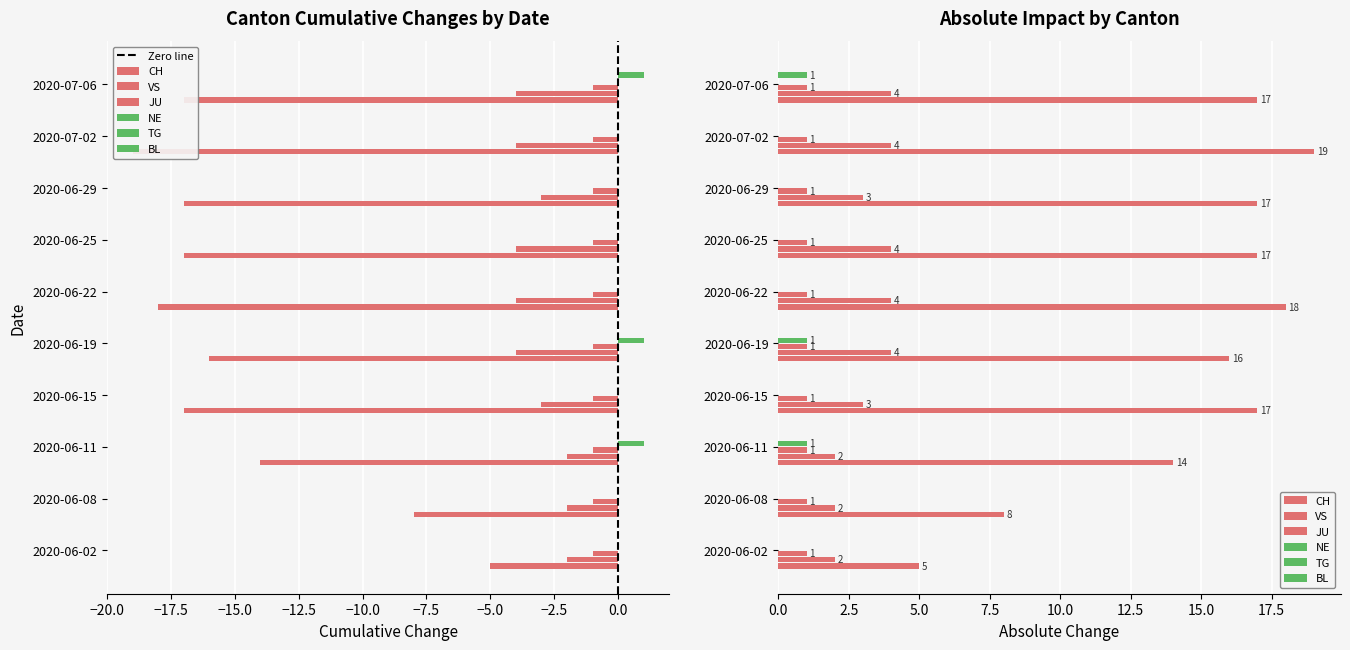

Between 2020-06-22 and 2020-06-29, which series saw the biggest shift?

CH